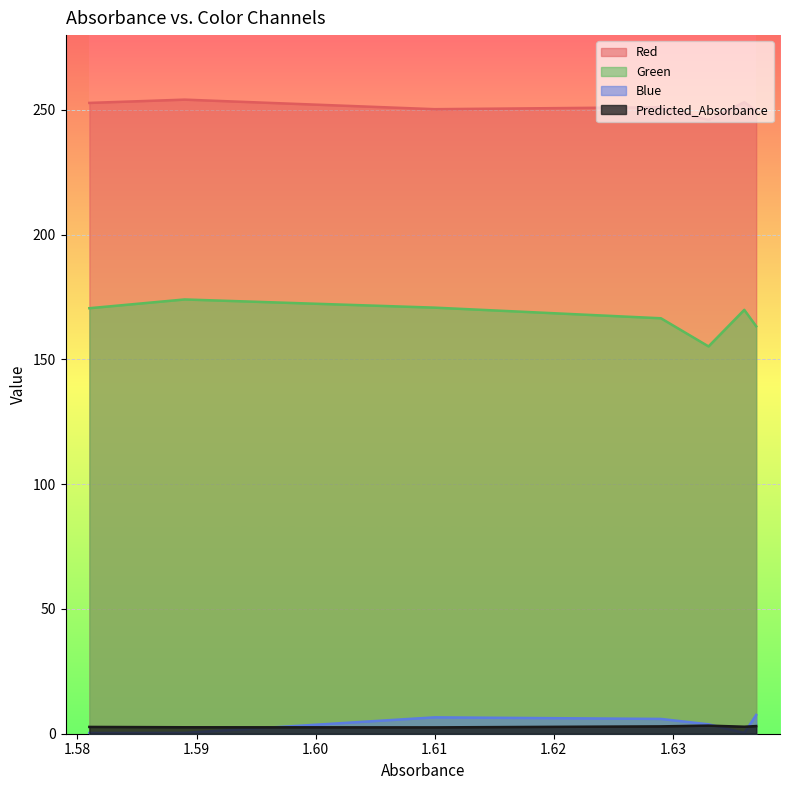

What is the total value across all series at 1.61?

430.2